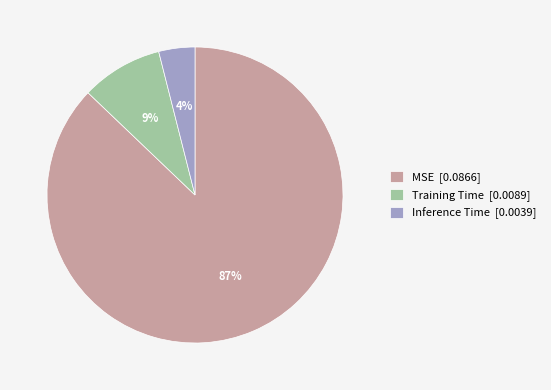

Rank the categories by value from highest to lowest.

MSE, Training Time, Inference Time